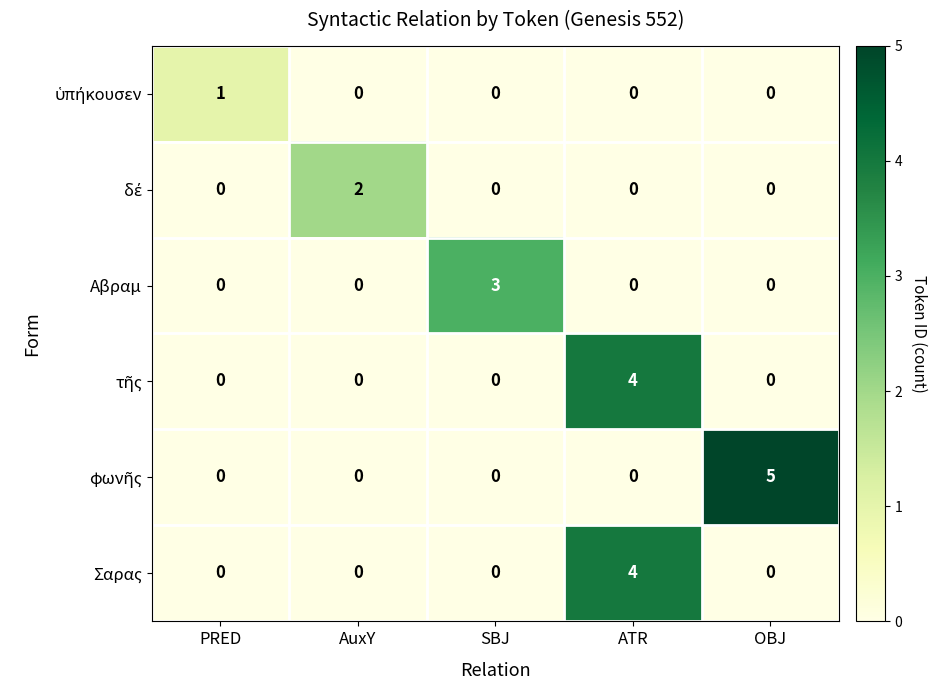

How many categories are shown in the chart?

5